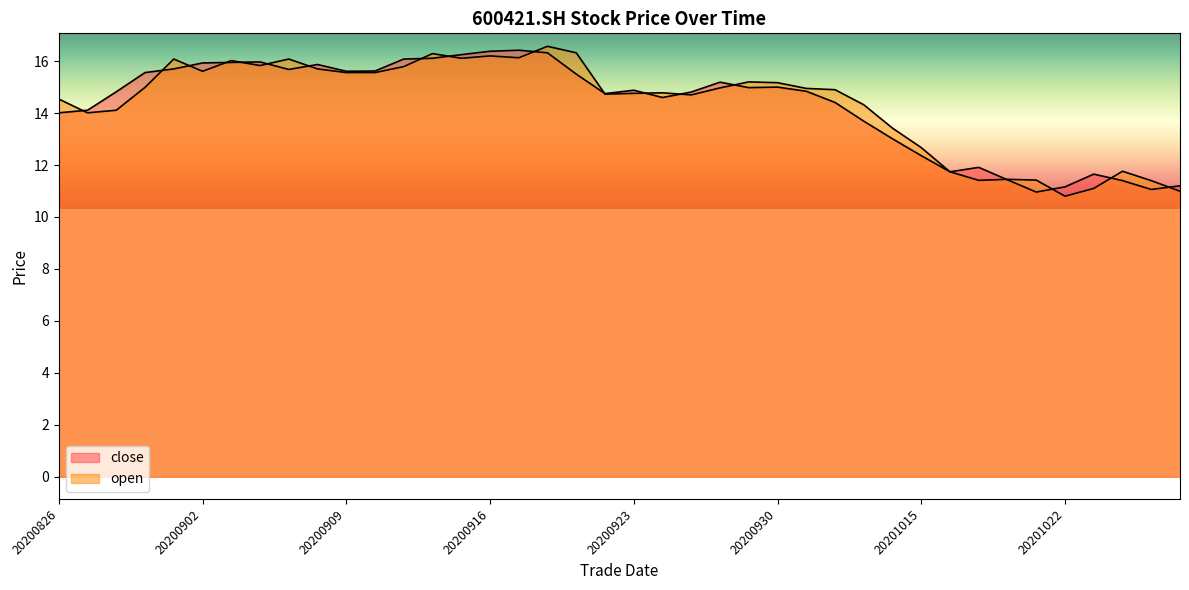

Reading left to right, list all the values displayed in this chart.

close: 14.0	14.1	14.8	15.6	15.7	15.9	15.9	16.0	15.7	15.9	15.6	15.6	16.1	16.1	16.2	16.4	16.4	16.3	15.5	14.8	14.9	14.6	14.8	15.2	15.0	15.0	14.8	14.4	13.7	13.0	12.4	11.7	11.9	11.4	11.0	11.2	11.7	11.4	11.1	11.2
open: 14.5	14.0	14.1	15.0	16.1	15.6	16.0	15.8	16.1	15.7	15.6	15.6	15.8	16.3	16.1	16.2	16.1	16.6	16.3	14.7	14.8	14.8	14.7	15.0	15.2	15.2	14.9	14.9	14.3	13.4	12.7	11.7	11.4	11.4	11.4	10.8	11.1	11.8	11.4	11.0